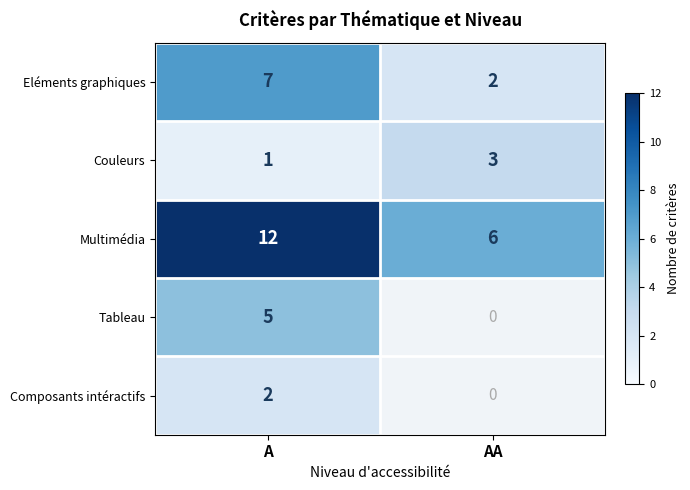

What is the difference between the maximum and minimum values in the Eléments graphiques series?

5